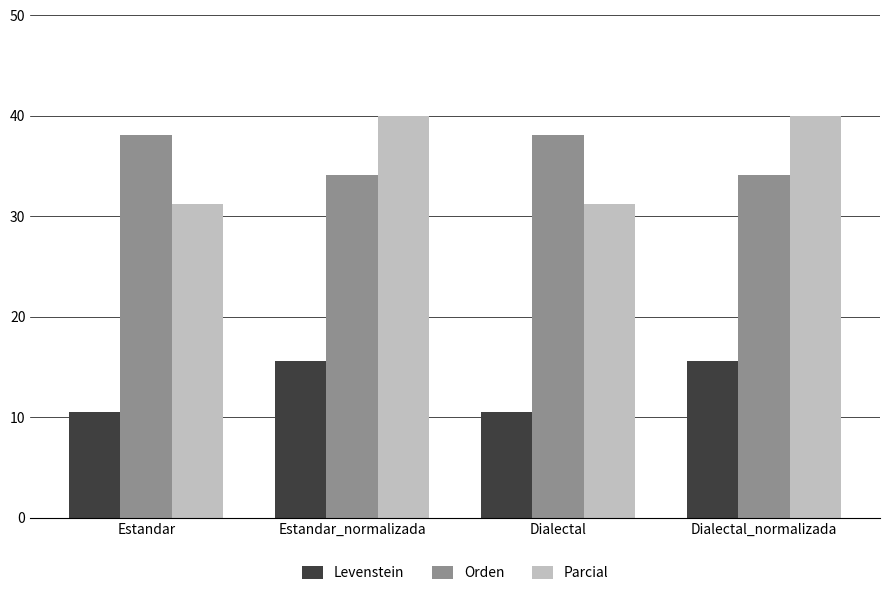

Are the bars grouped side by side (vs. stacked)?

Yes